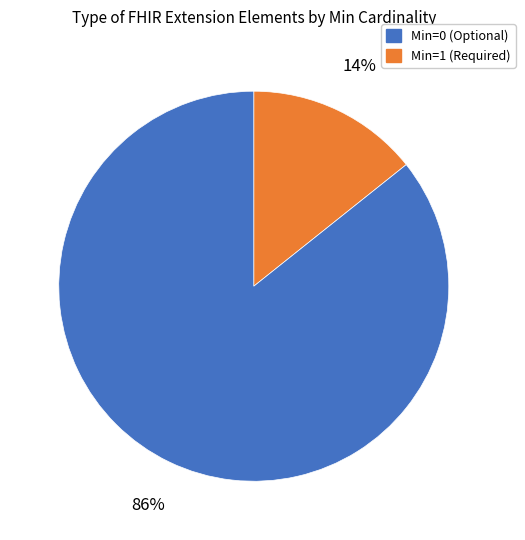

To the nearest percent, what is the average slice percentage?

50%